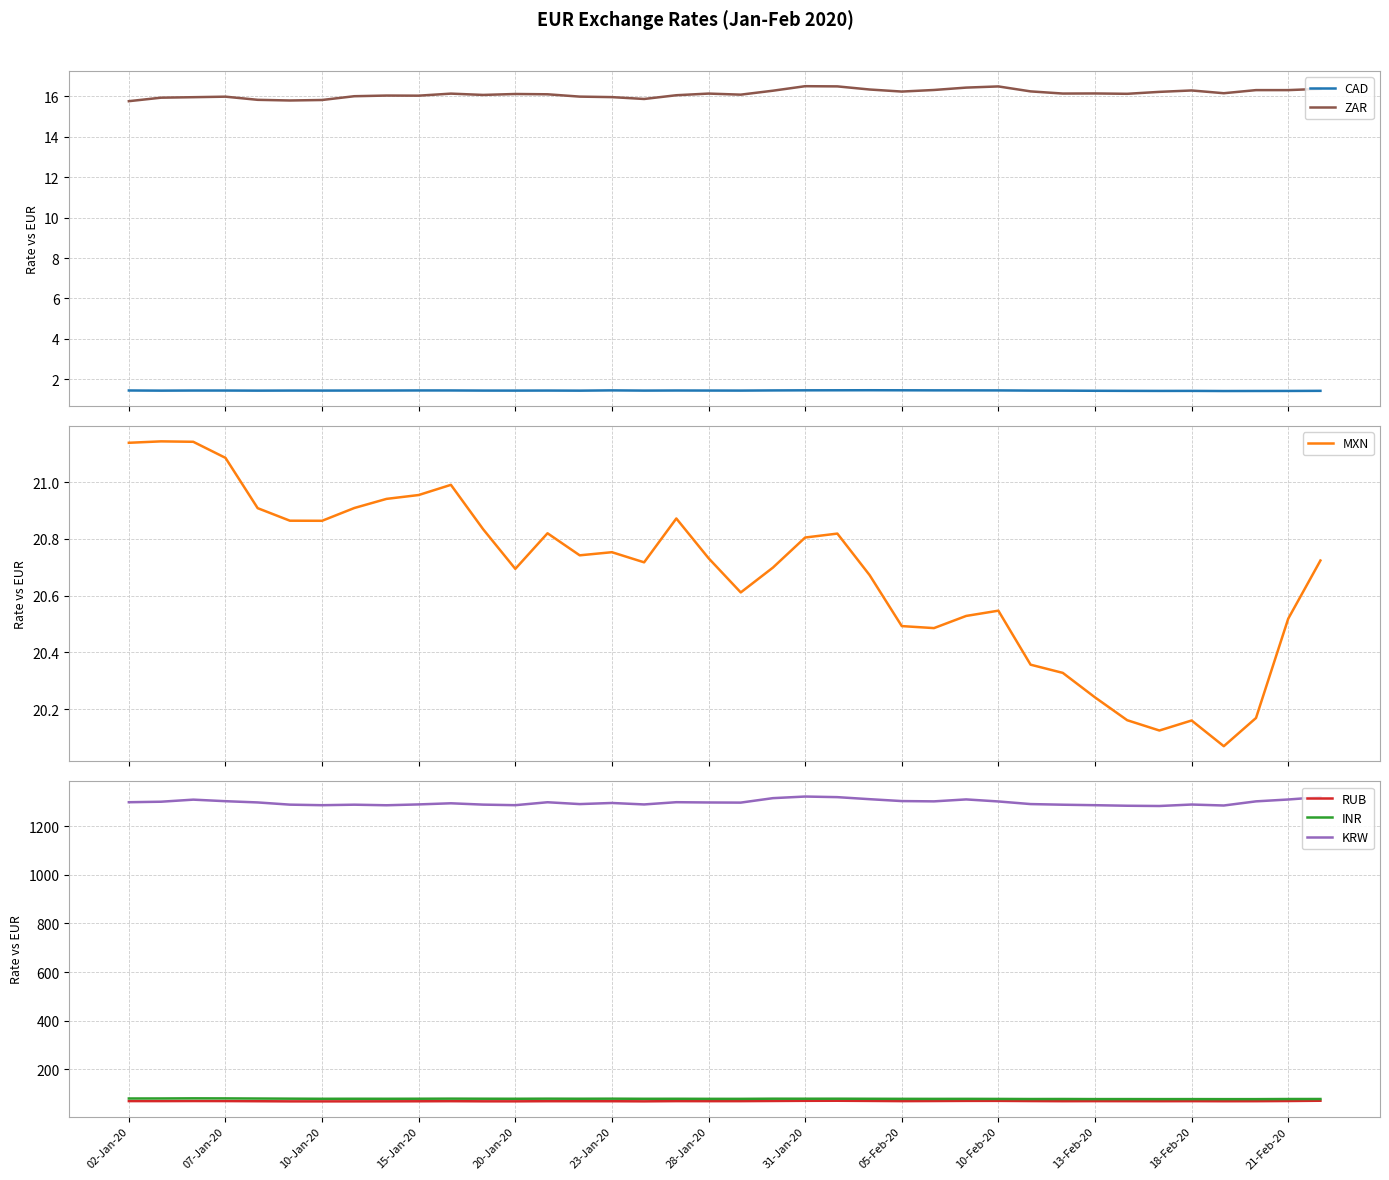

True or false: INR and ZAR intersect in this chart.

False